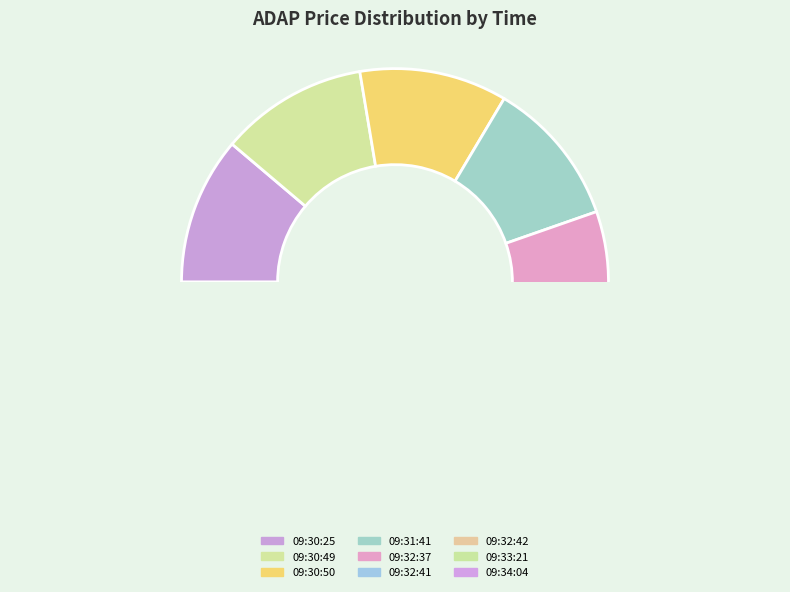

Approximately how many times larger is the value at 09:30:50 compared to 09:33:21?

1.0